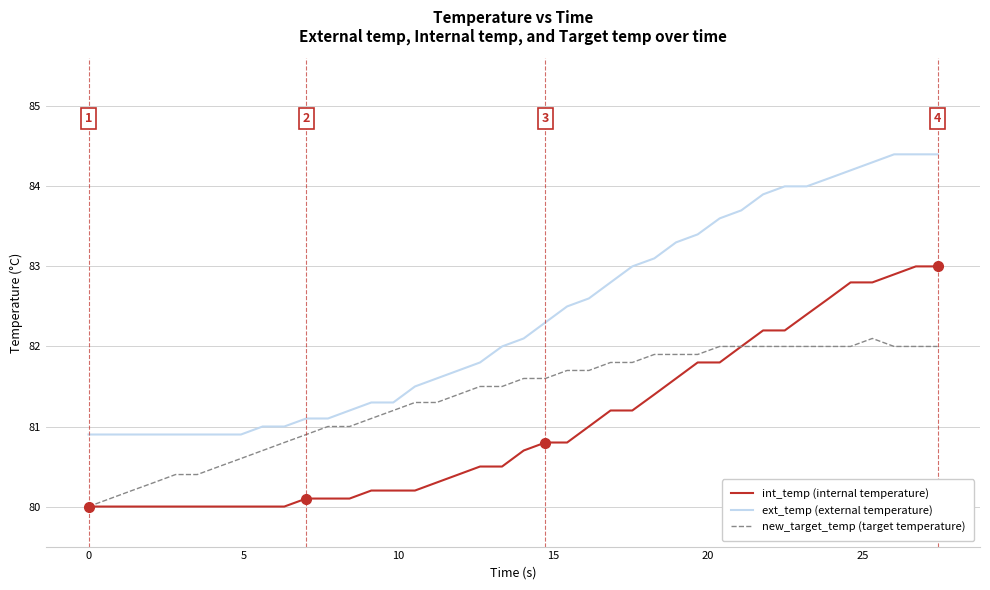

Count the number of categories in the chart.

40